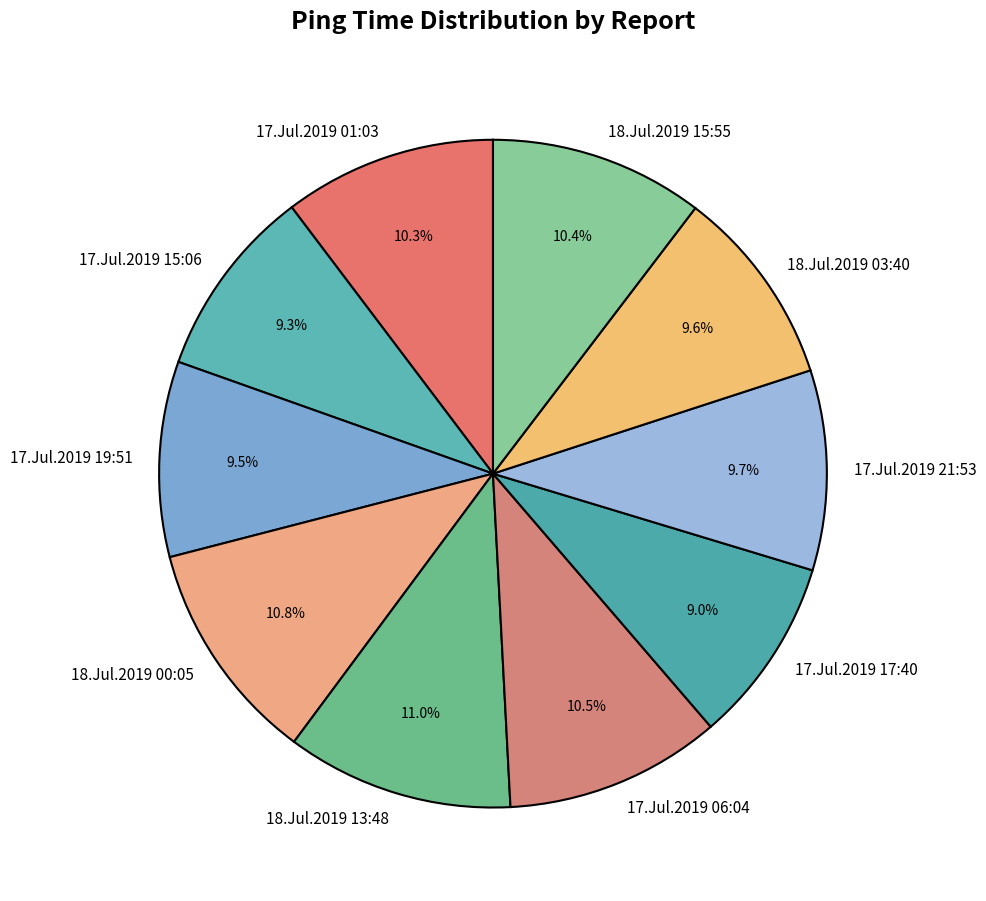

Which has a higher value, 17.Jul.2019 21:53 or 17.Jul.2019 01:03?

17.Jul.2019 01:03